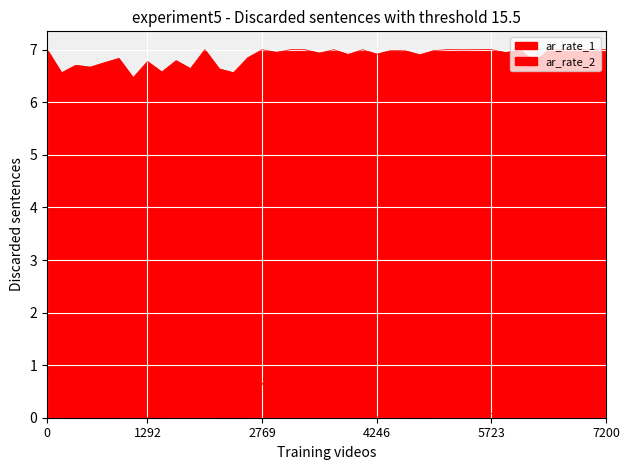

List the series in order of their overall mean, lowest first.

ar_rate_1, ar_rate_2